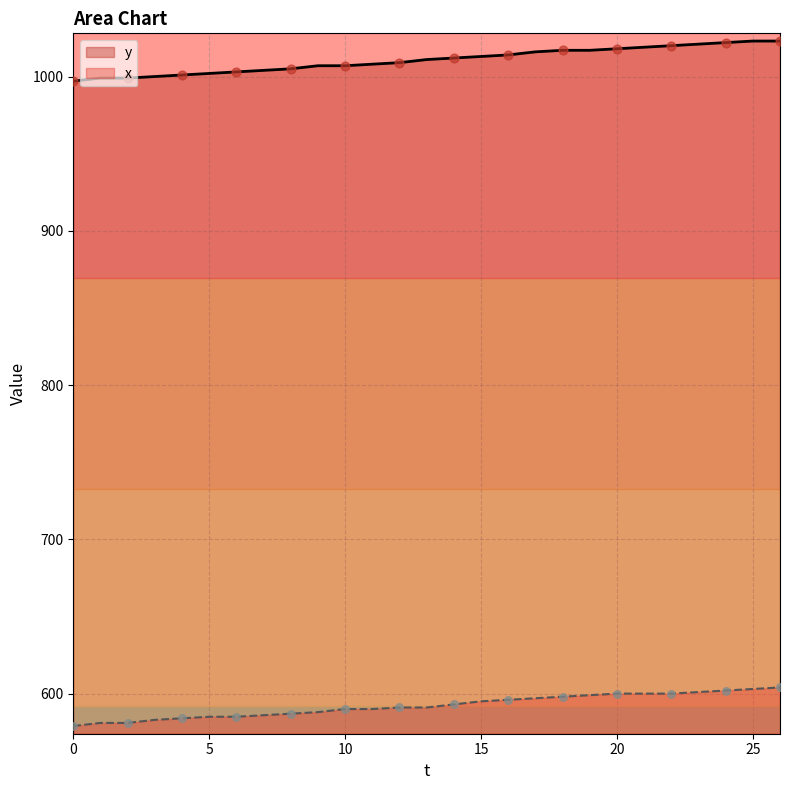

Which series has the largest Y range (max minus min)?

y